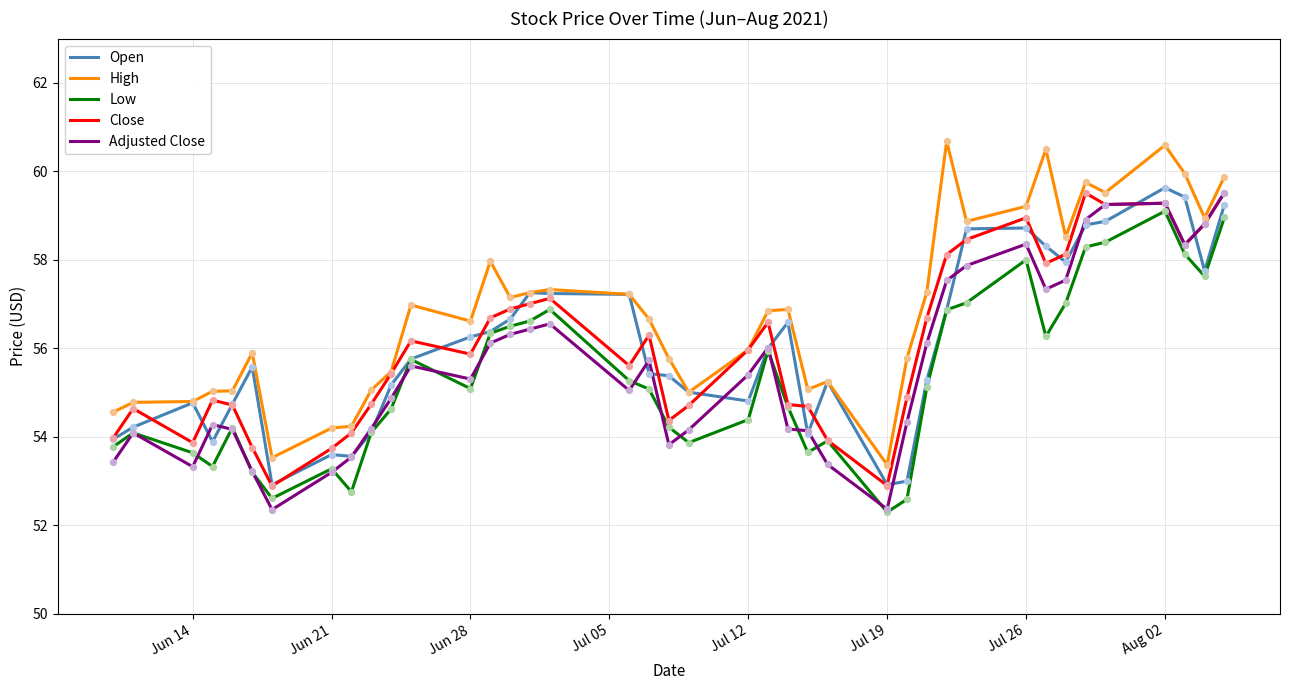

True or false: High and Low intersect in this chart.

False